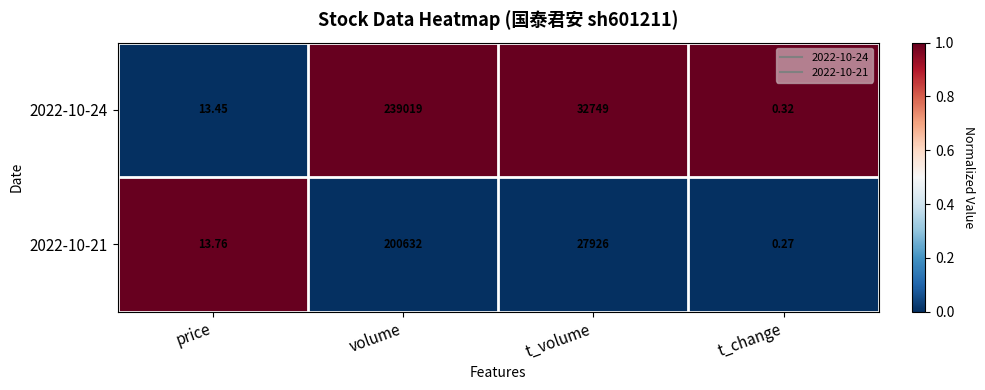

At which category is the sum across all series the highest?

volume